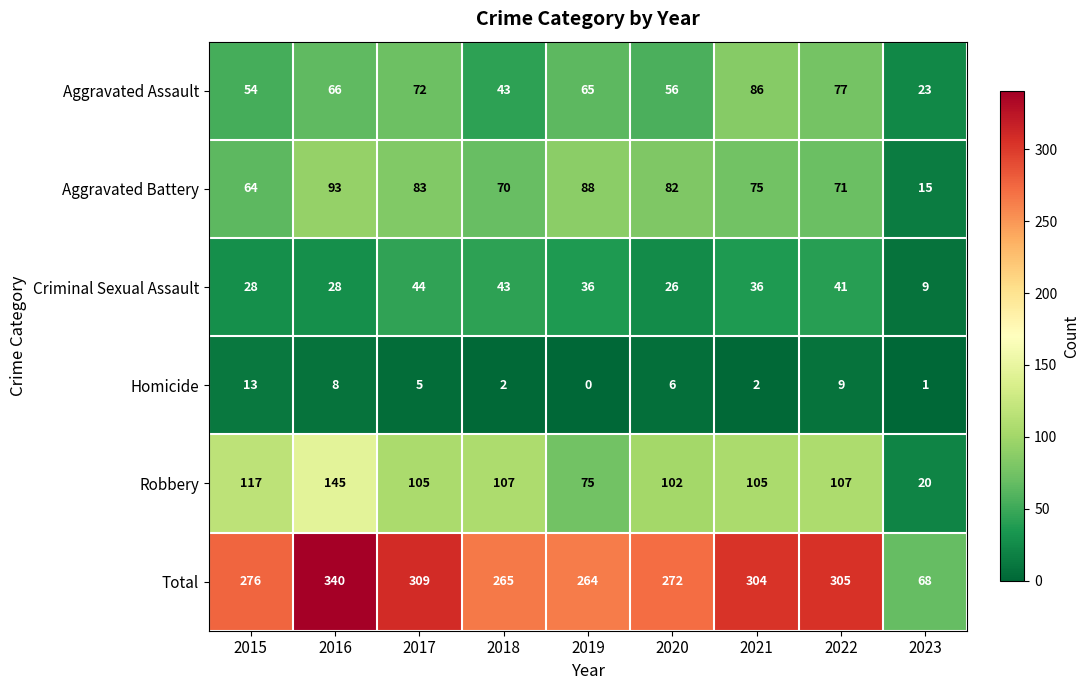

At which category is the sum across all series the highest?

2016